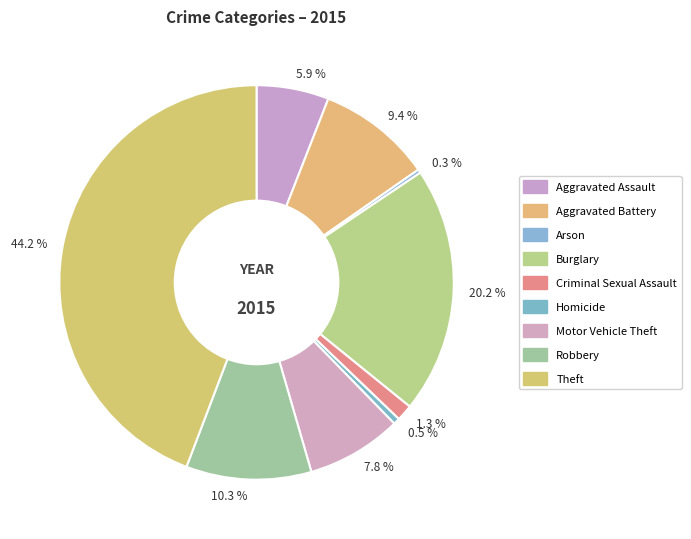

Is 0.5 % the majority of the pie?

No